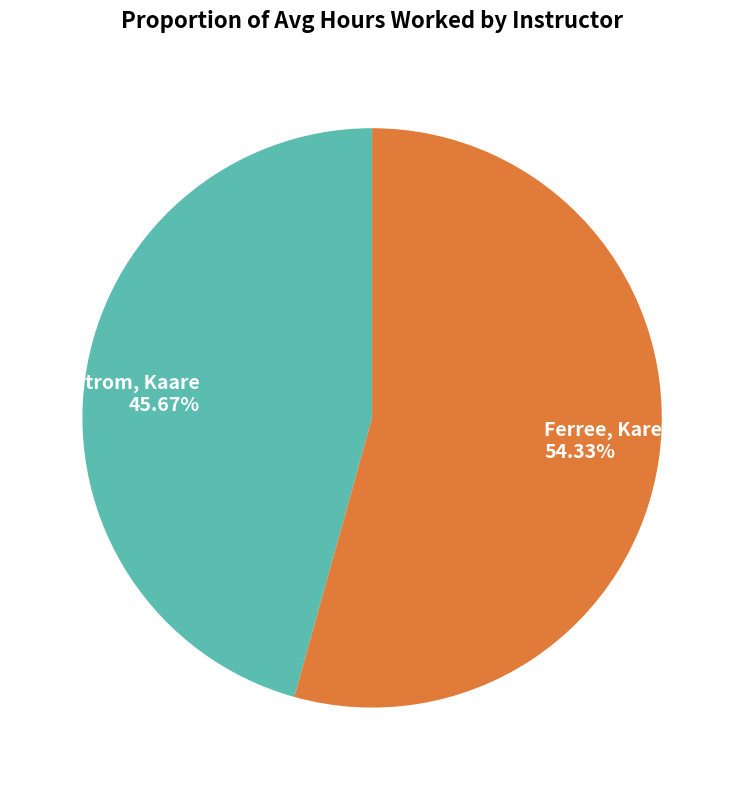

How many segments does this pie chart have?

2